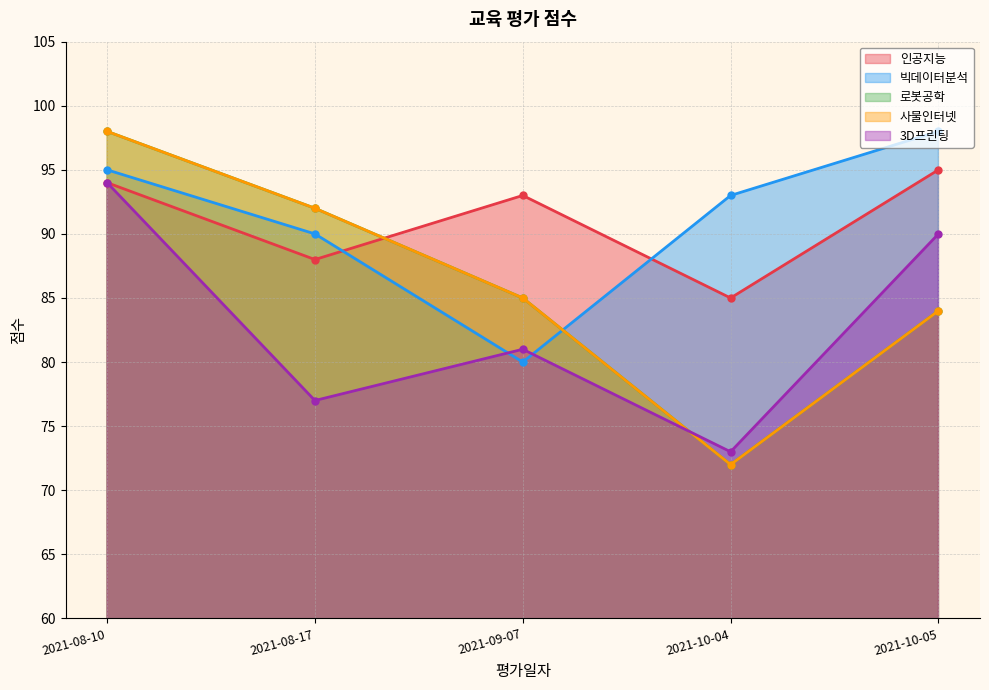

Is the value of 인공지능 at 2021-10-05 greater than the value of 빅데이터분석 at 2021-10-04?

Yes